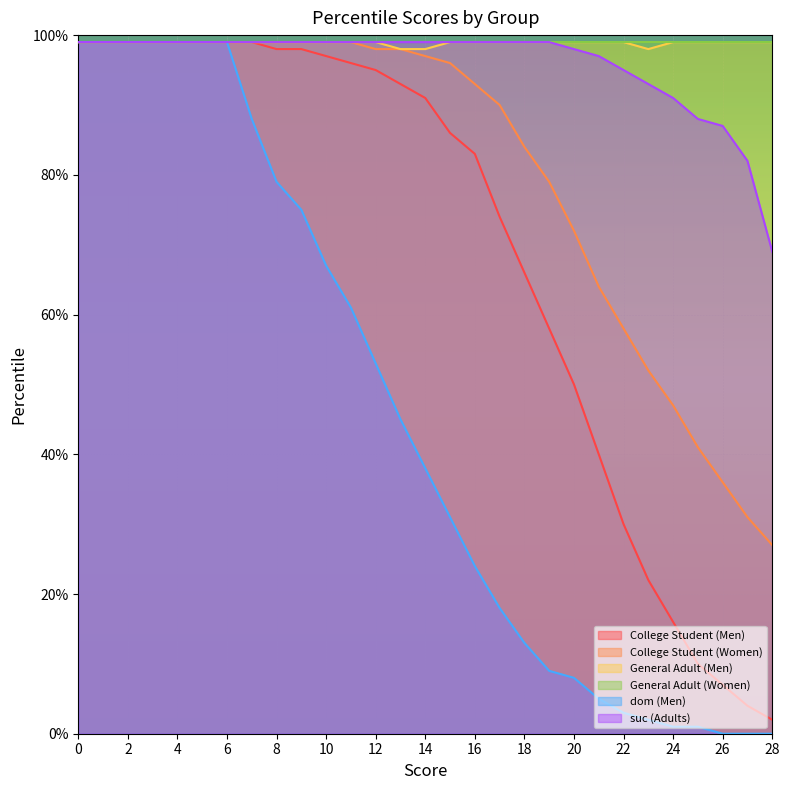

What is the value of the College Student (Women) point at the 18th from the left?

90